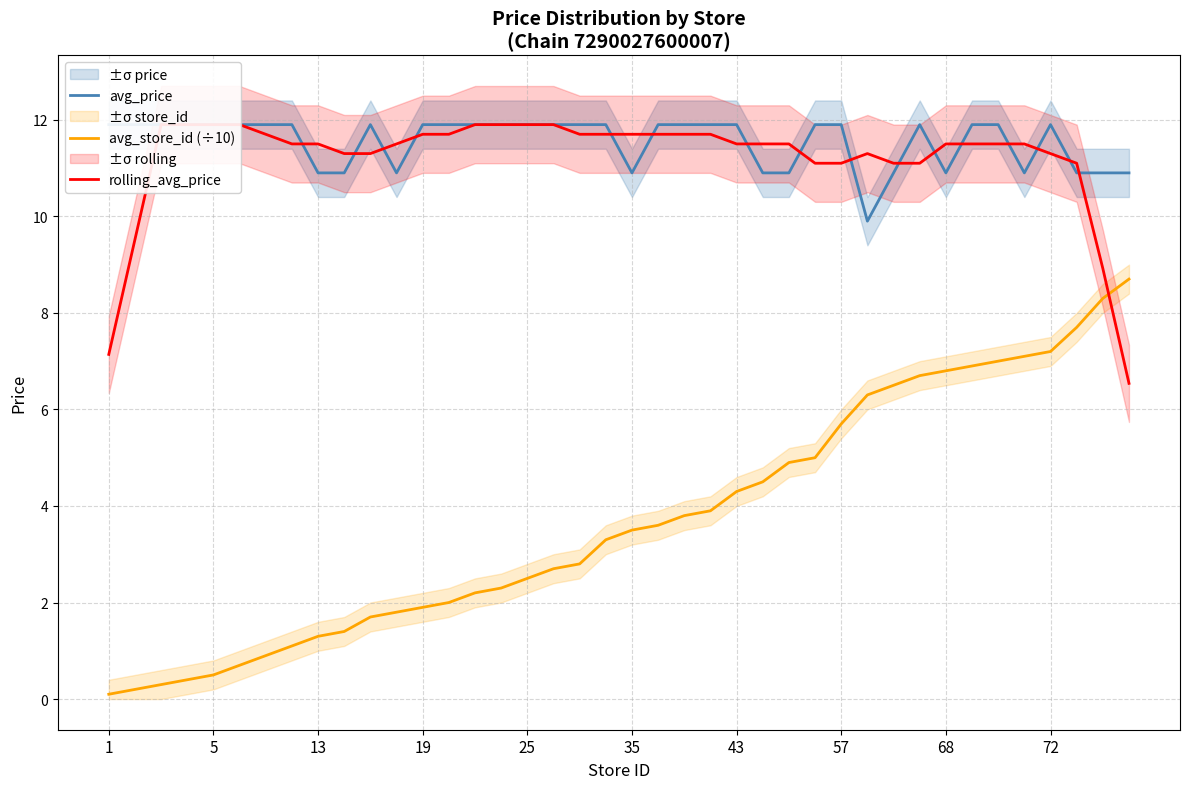

True or false: rolling_avg_price and avg_store_id (÷10) cross at least once.

True